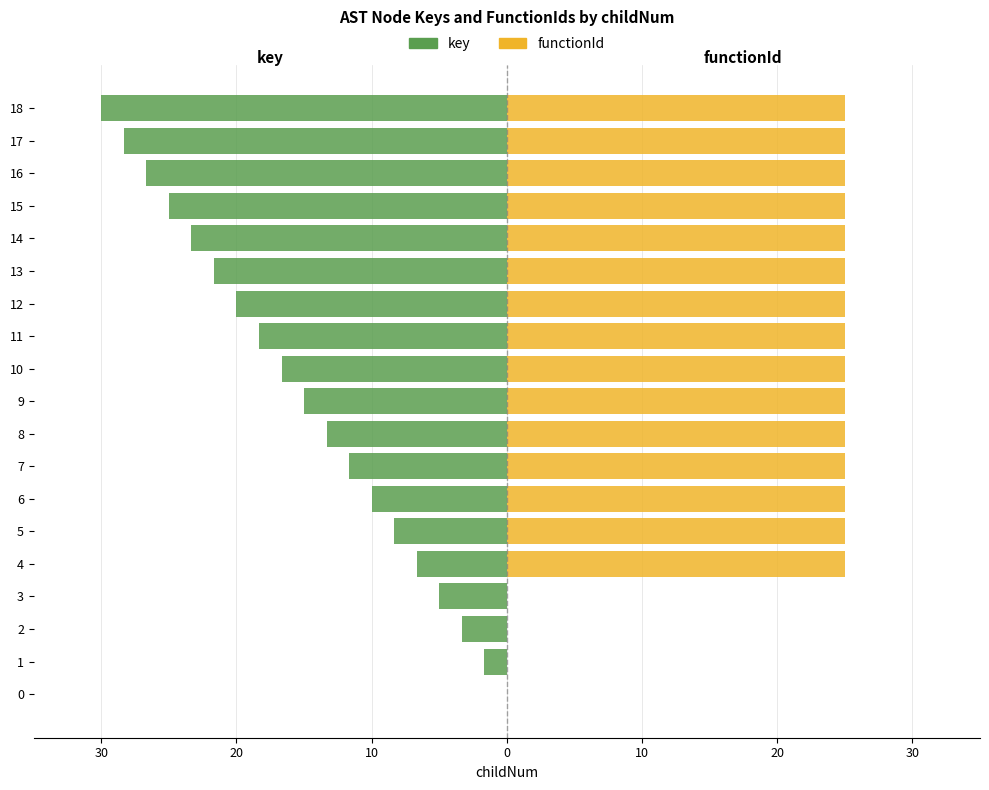

How many series are shown in this chart?

2